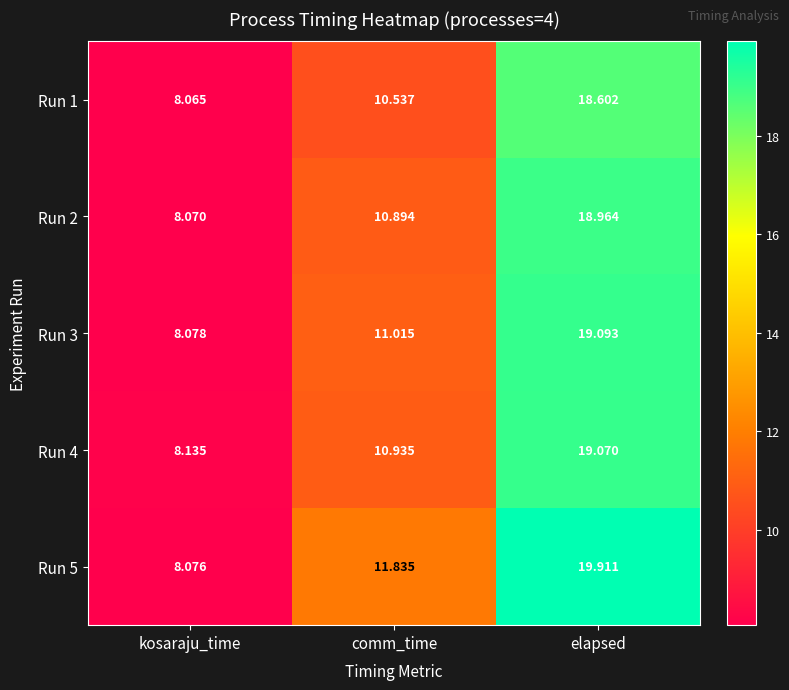

Which series changed the most between kosaraju_time and comm_time?

Run 5